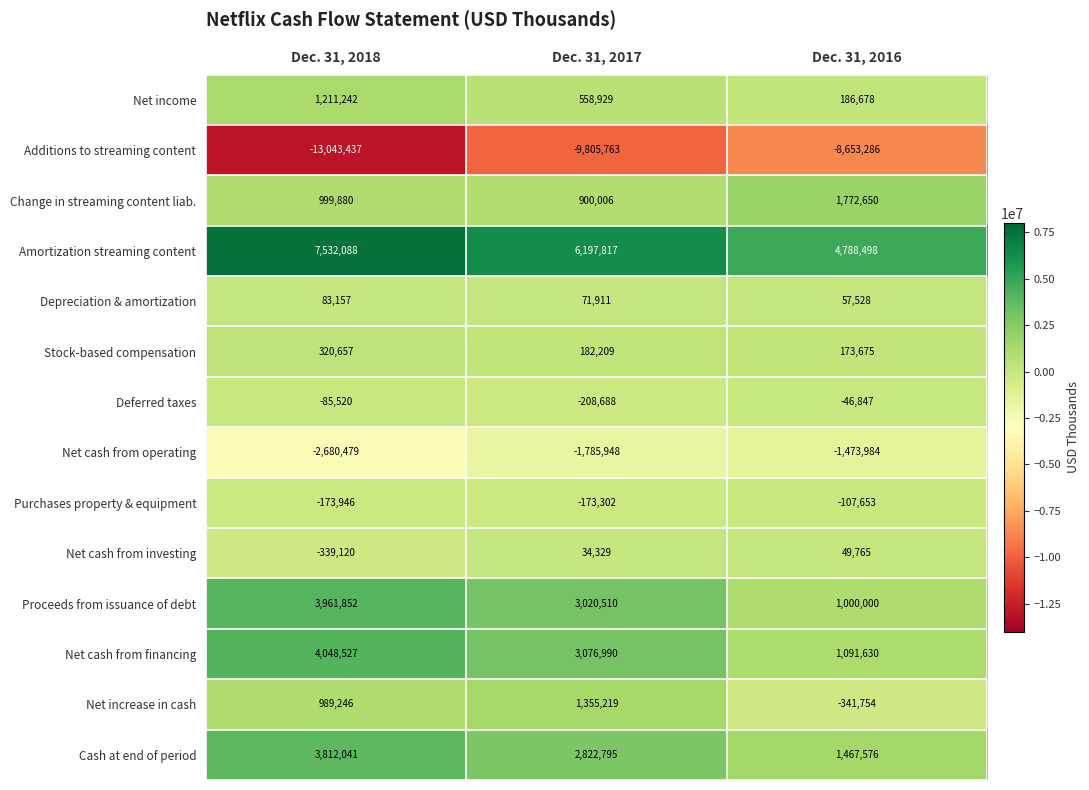

Read the Stock-based compensation value at Dec. 31, 2016.

173675